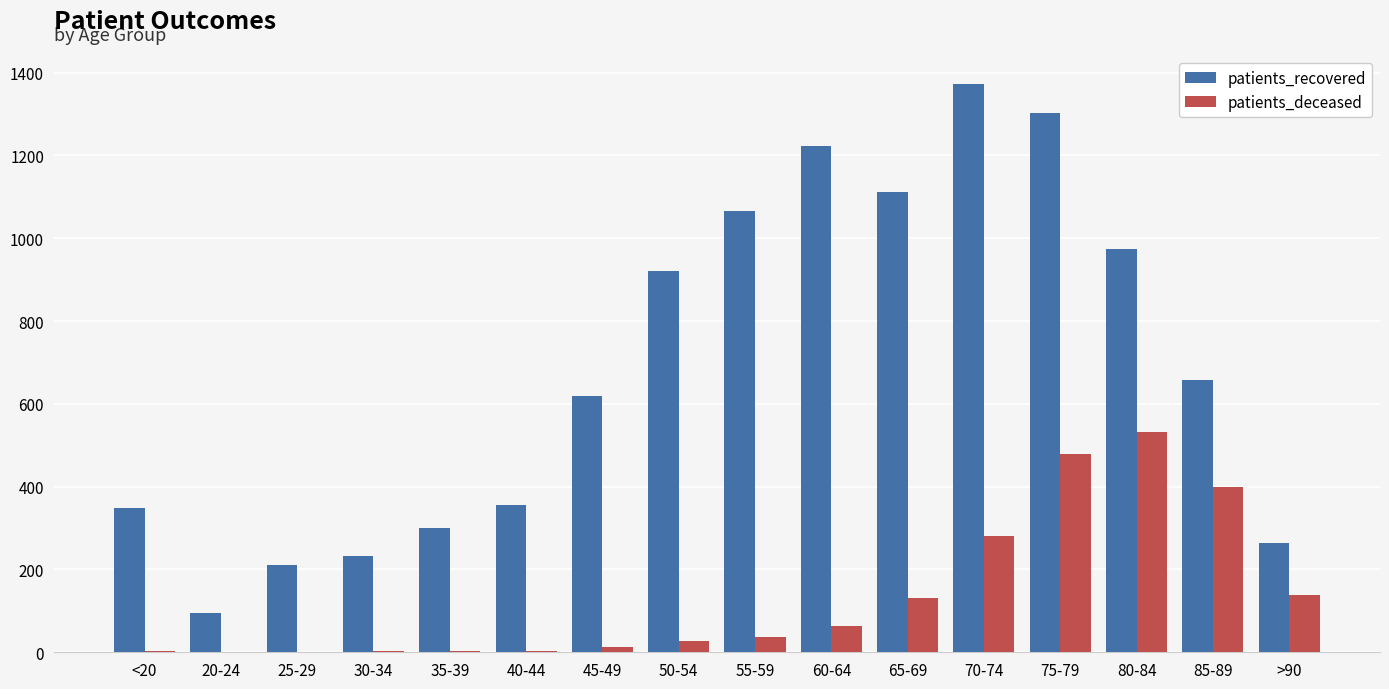

Which series has the largest total across all categories?

patients_recovered